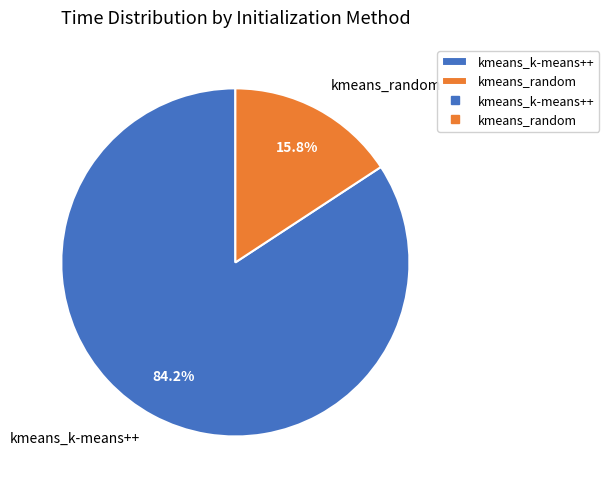

To the nearest percent, what is the difference between the largest and smallest slice percentages?

68%